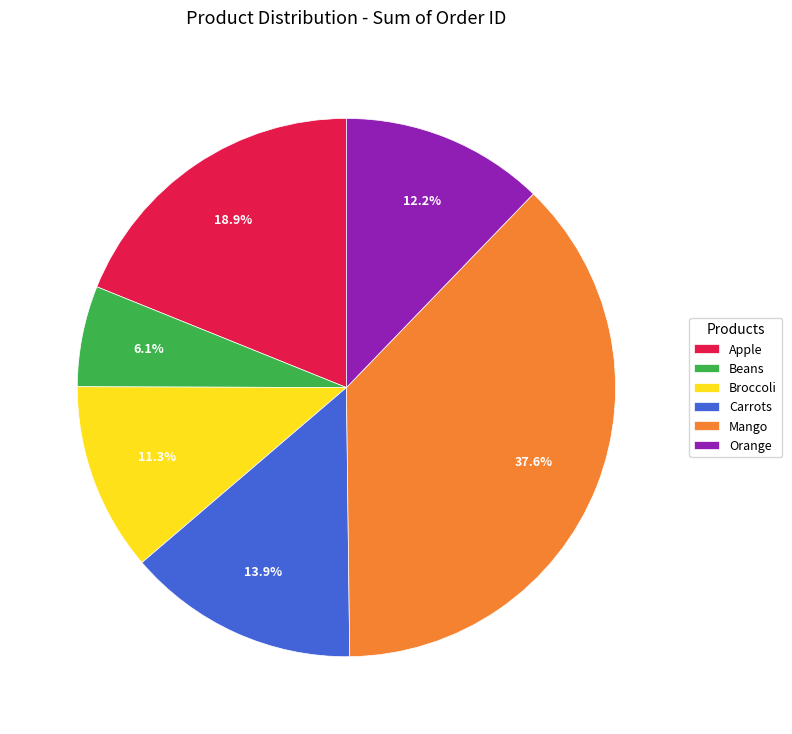

The Broccoli slice represents 11% of the pie. True or false?

True